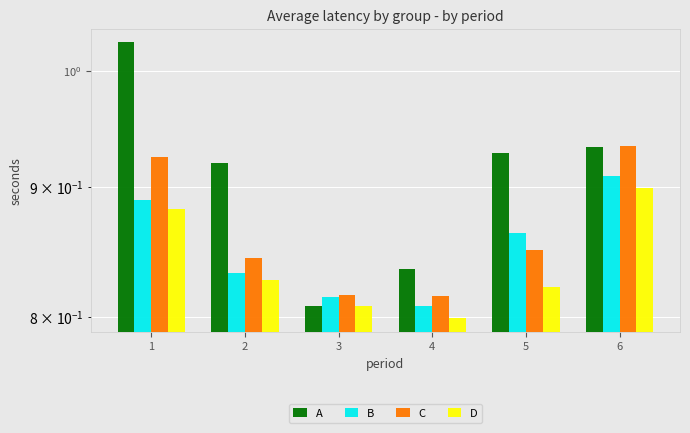

At which category is the sum across all series the highest?

1